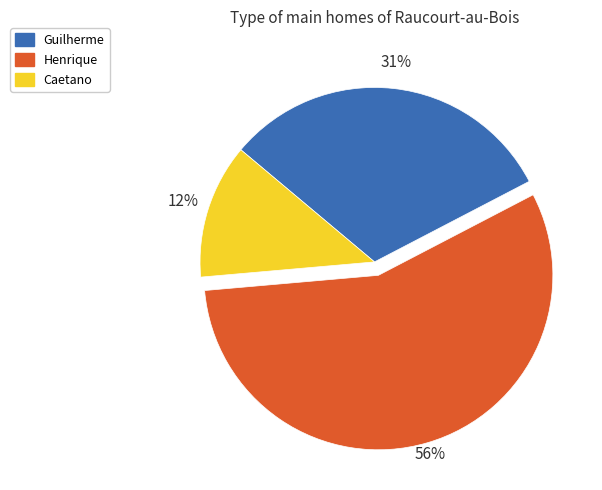

Which has a higher value, Henrique or Guilherme?

Henrique